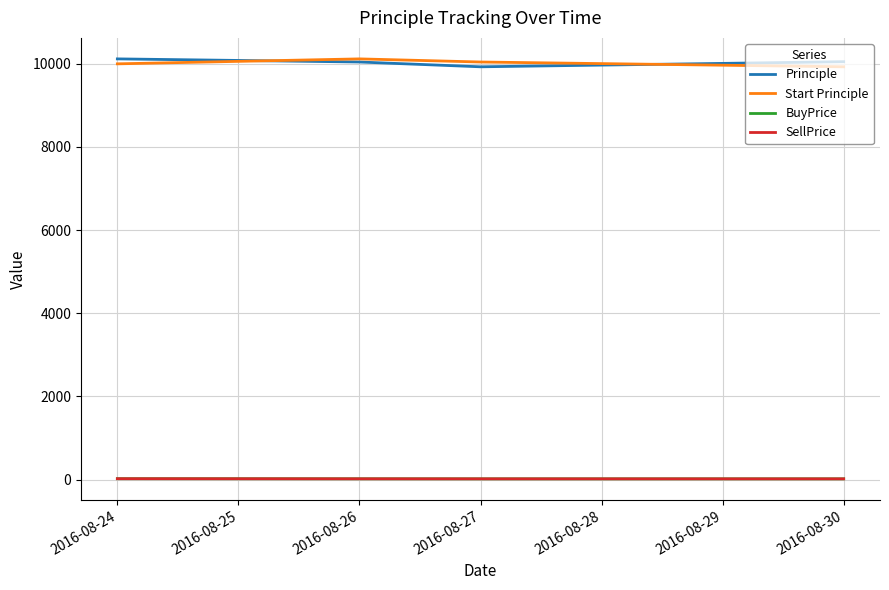

Is the value of BuyPrice at 2016-08-27 greater than the value of Principle at 2016-08-27?

No